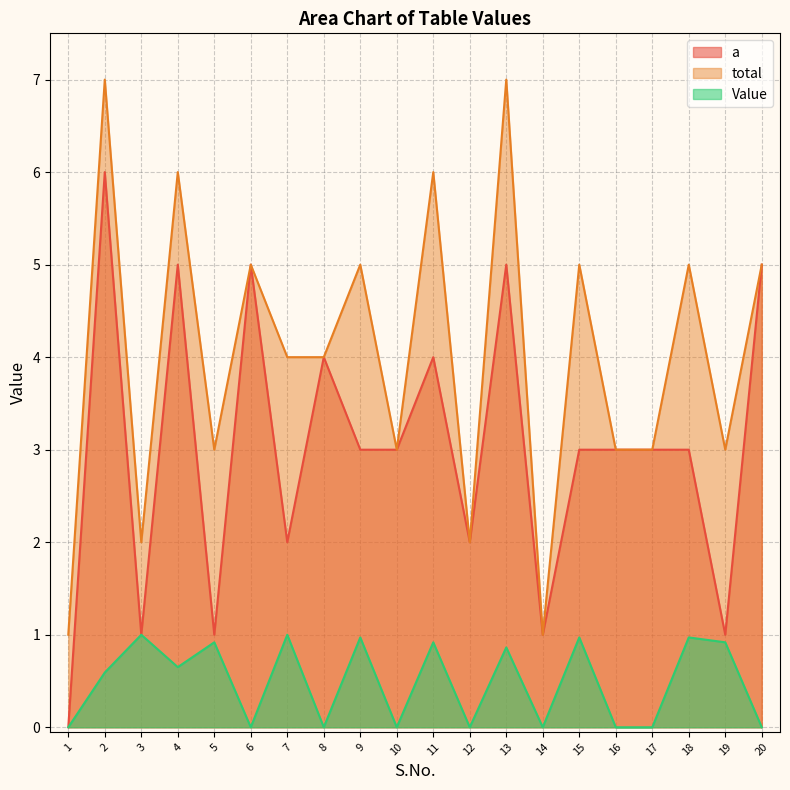

True or false: Value has more than 2 interior local peaks.

True